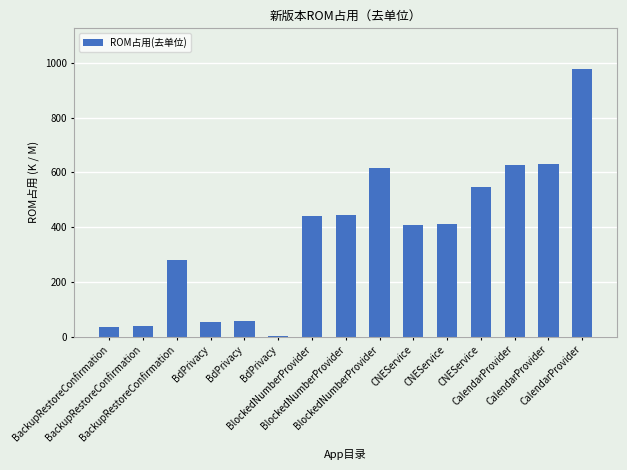

Are the bars horizontal?

No